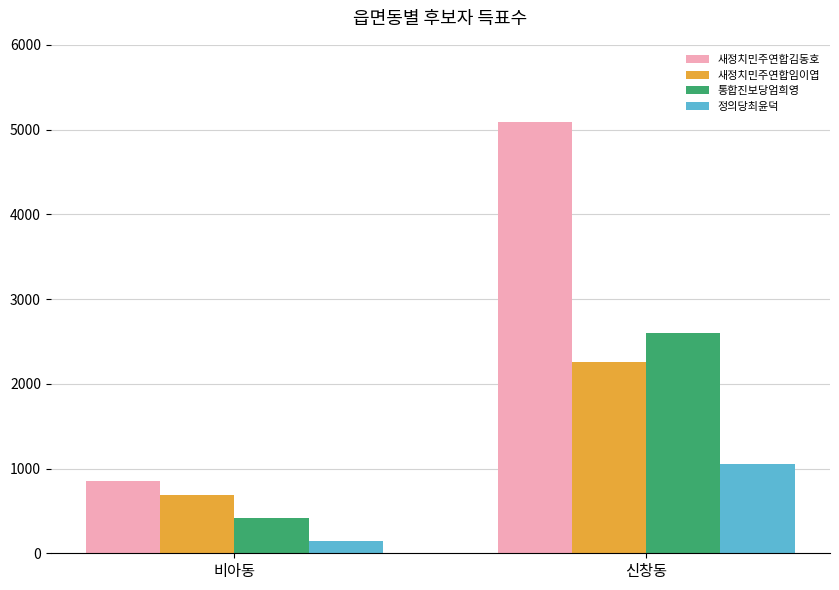

At how many categories does at least one series exceed 3616?

1